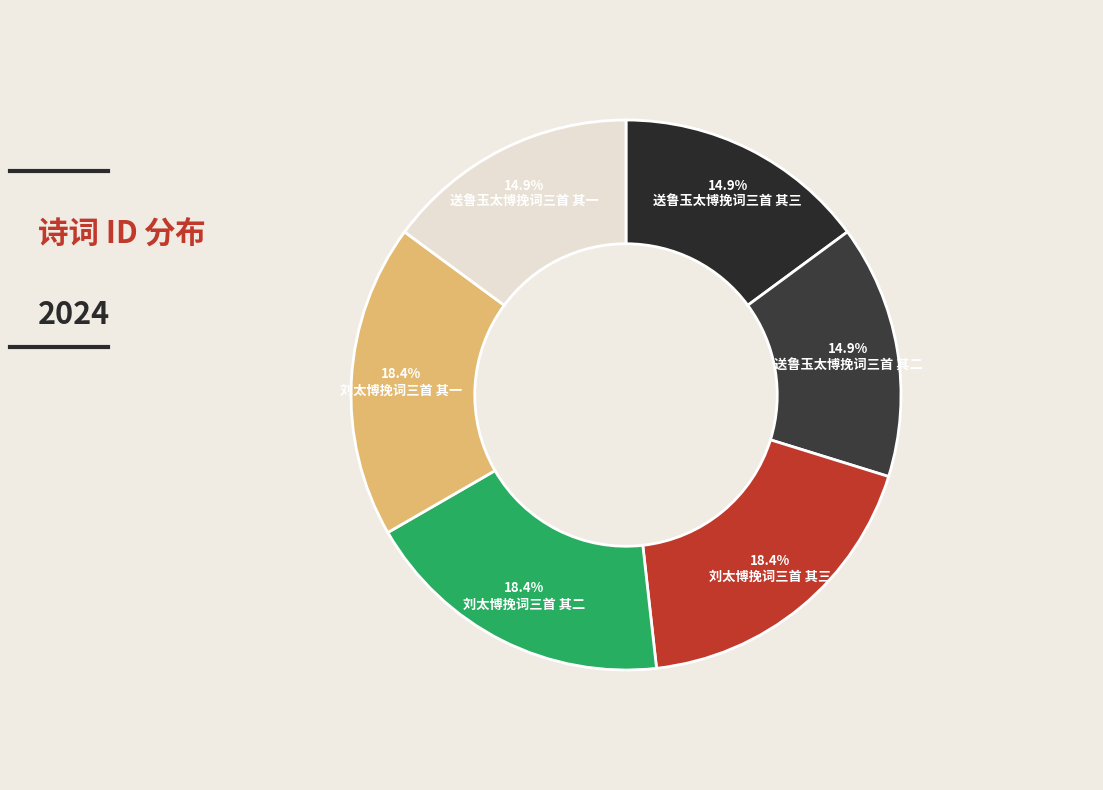

What is the total percentage of 送鲁玉太博挽词三首 其三 and 刘太博挽词三首 其二?

33.3%